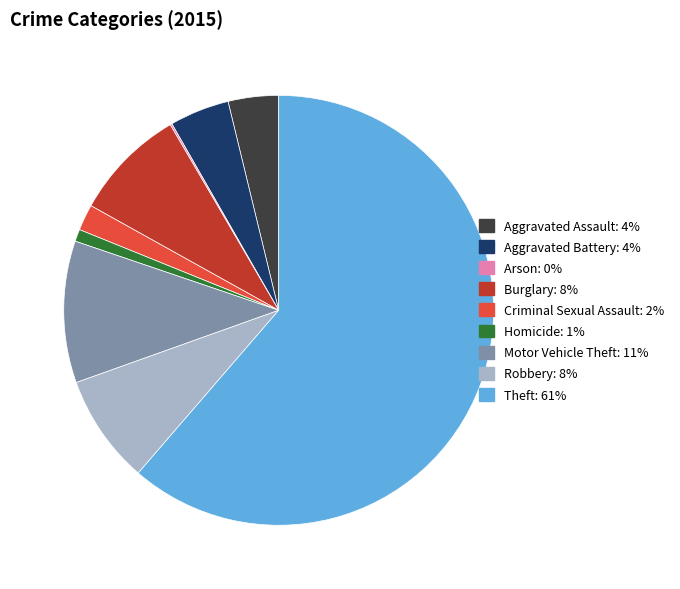

Which category has the biggest portion of the pie?

Theft